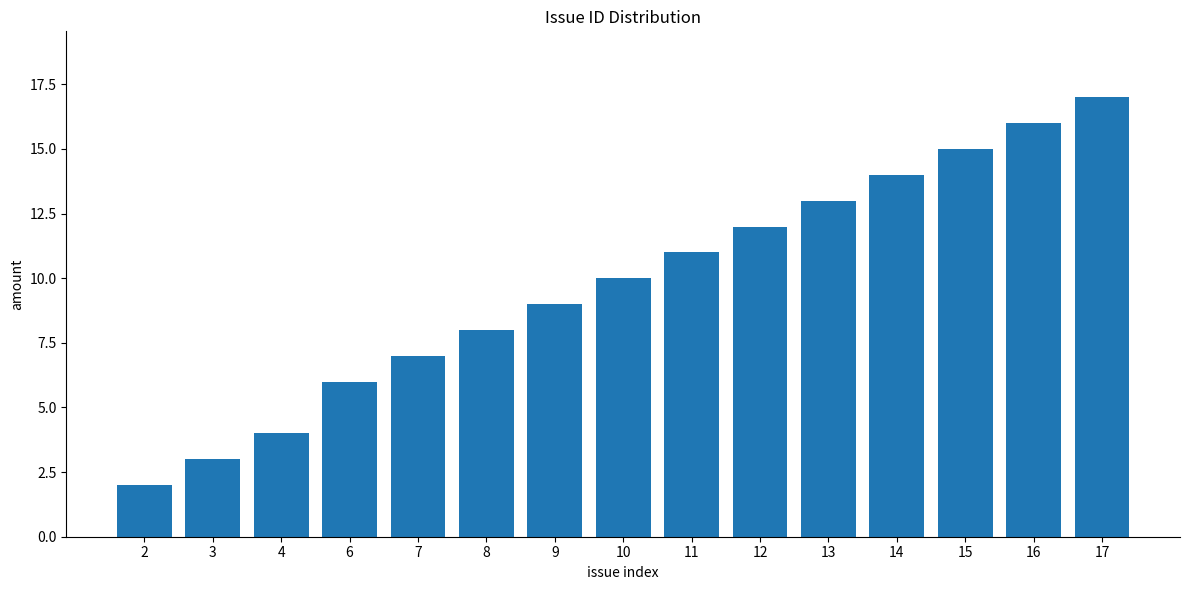

What is the average value?

10